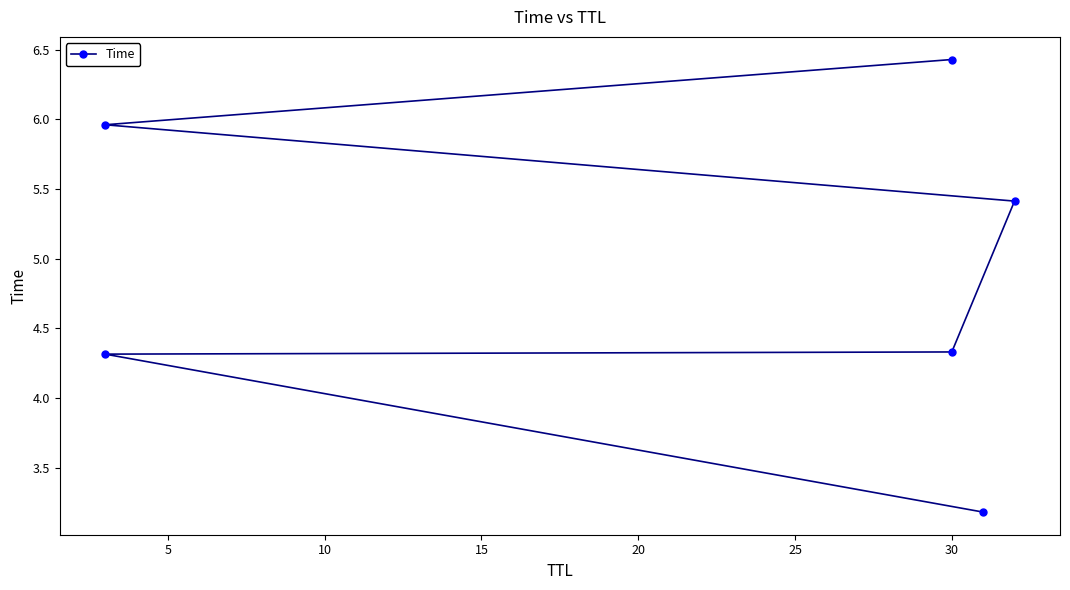

What is the smallest value displayed?

3.2